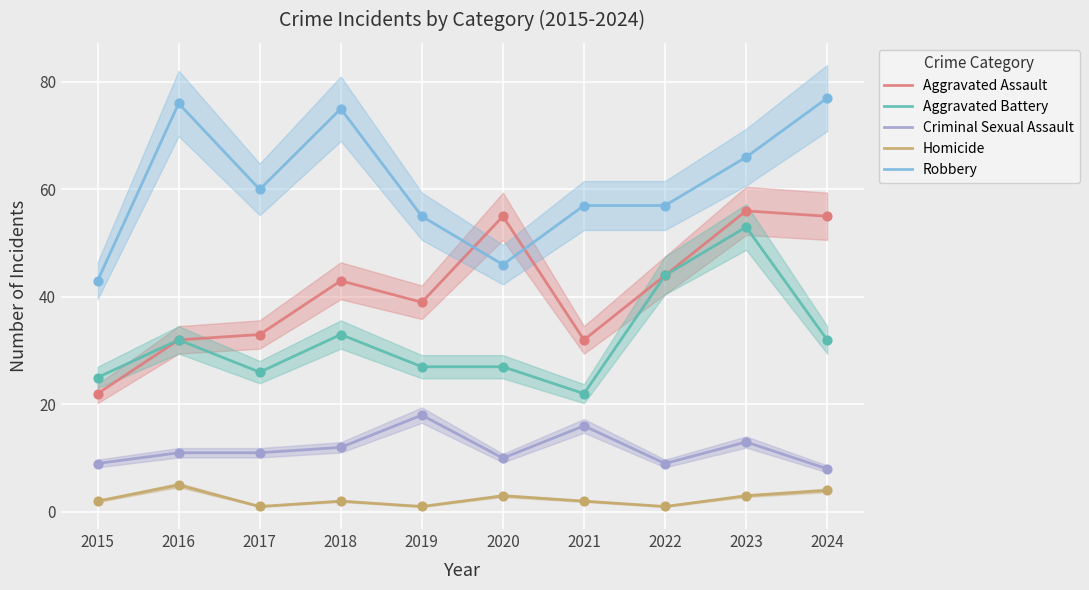

At how many categories does at least one series exceed 55?

7